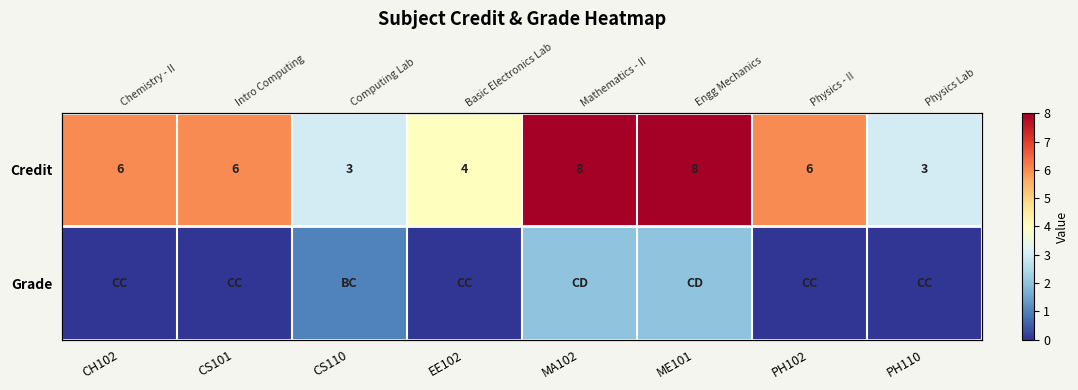

What is the approximate value of Grade at MA102?

2